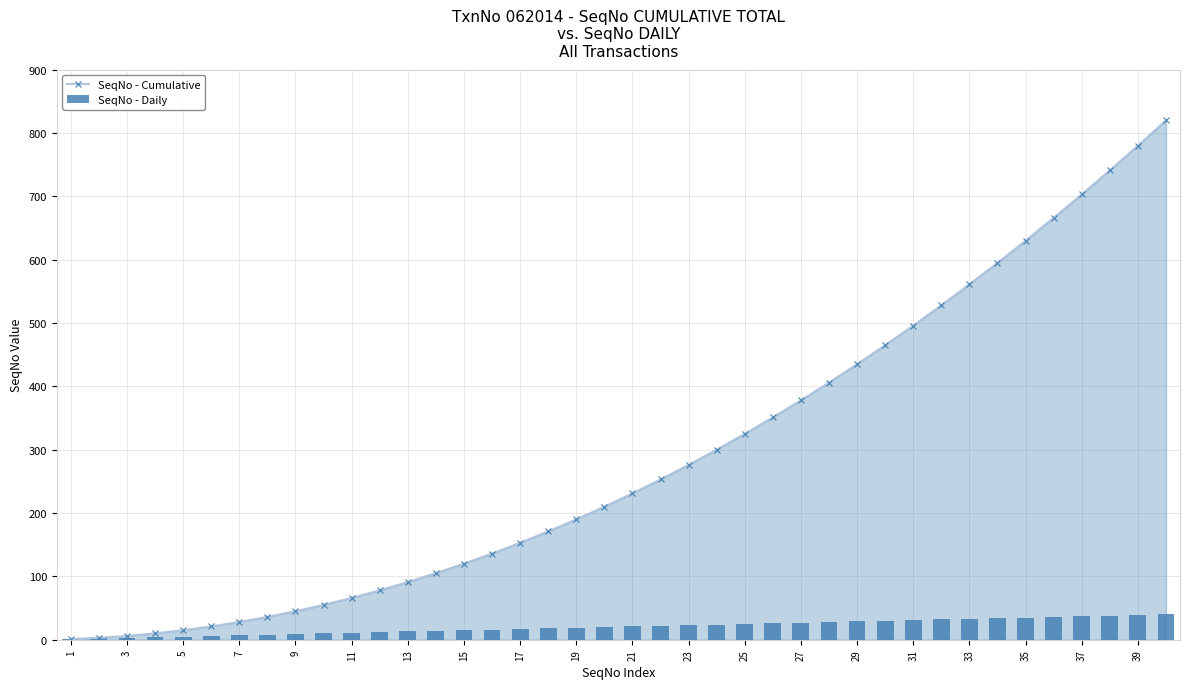

The value of SeqNo - Cumulative at 11 is 66. True or false?

True